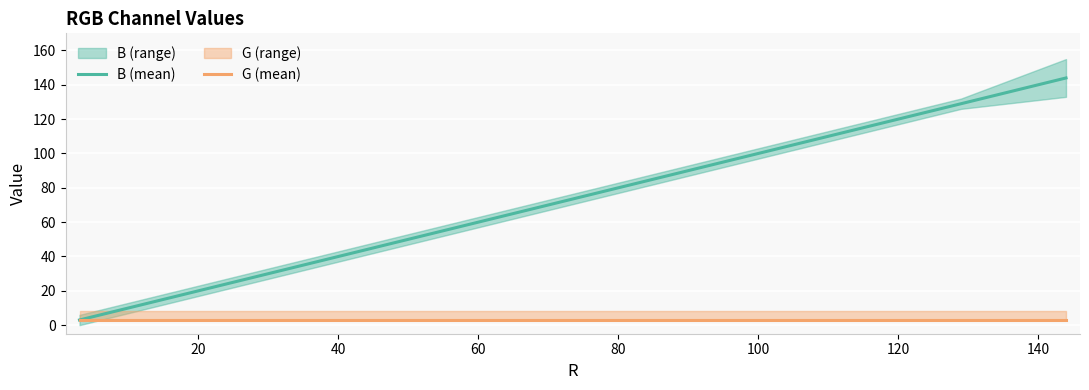

What is the maximum value for B (mean)?

144